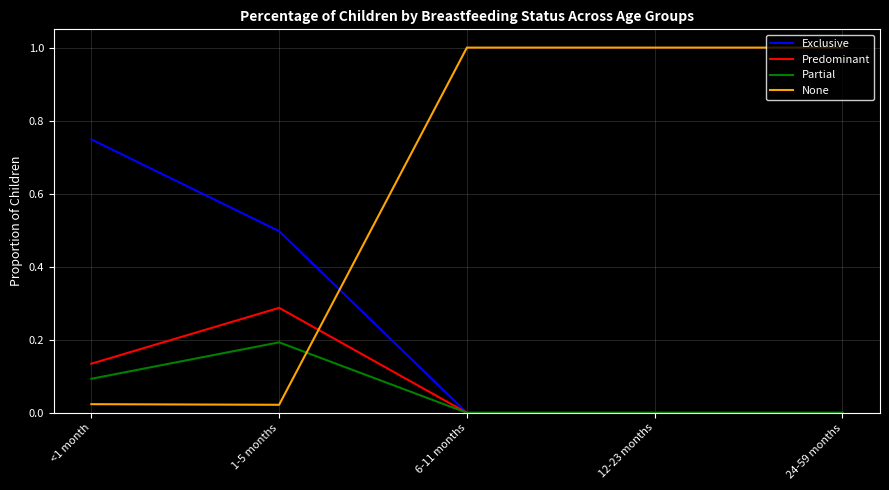

Rank the series by their maximum value, from lowest to highest.

Partial, Predominant, Exclusive, None